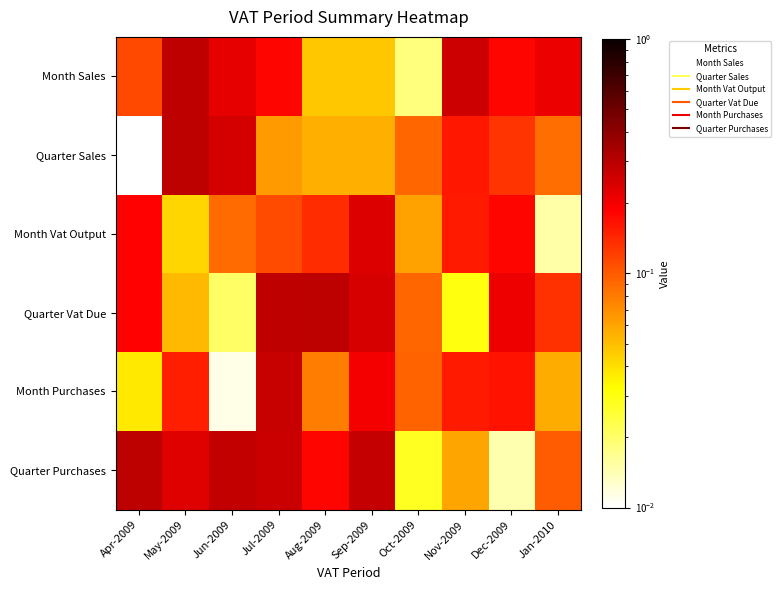

Which label corresponds to the largest value in the chart?

May-2009